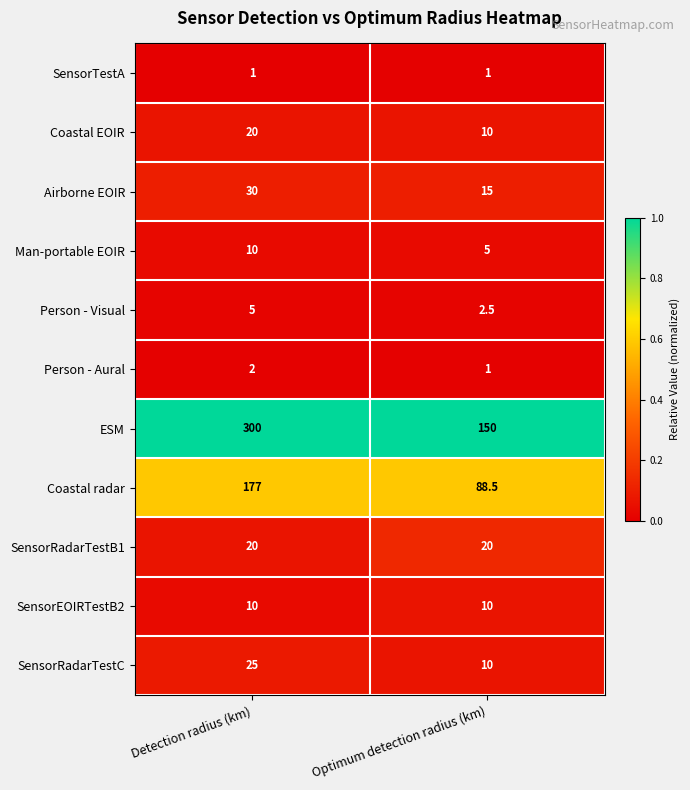

At which category is the sum across all series the highest?

Detection radius (km)